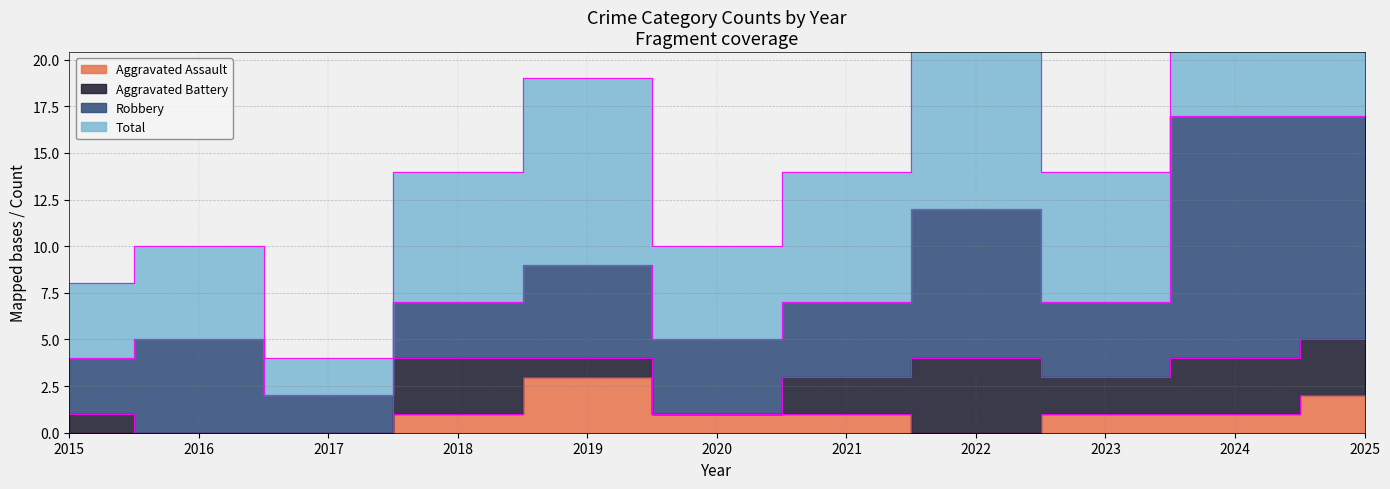

Is the value of Total at 2021 greater than the value of Aggravated Assault at 2020?

Yes